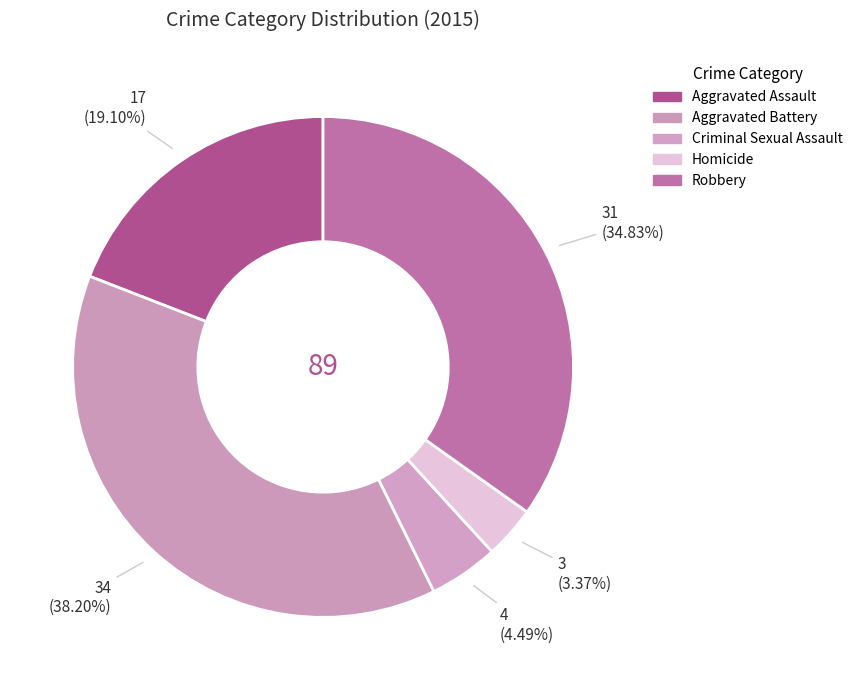

How many segments does this pie chart have?

5